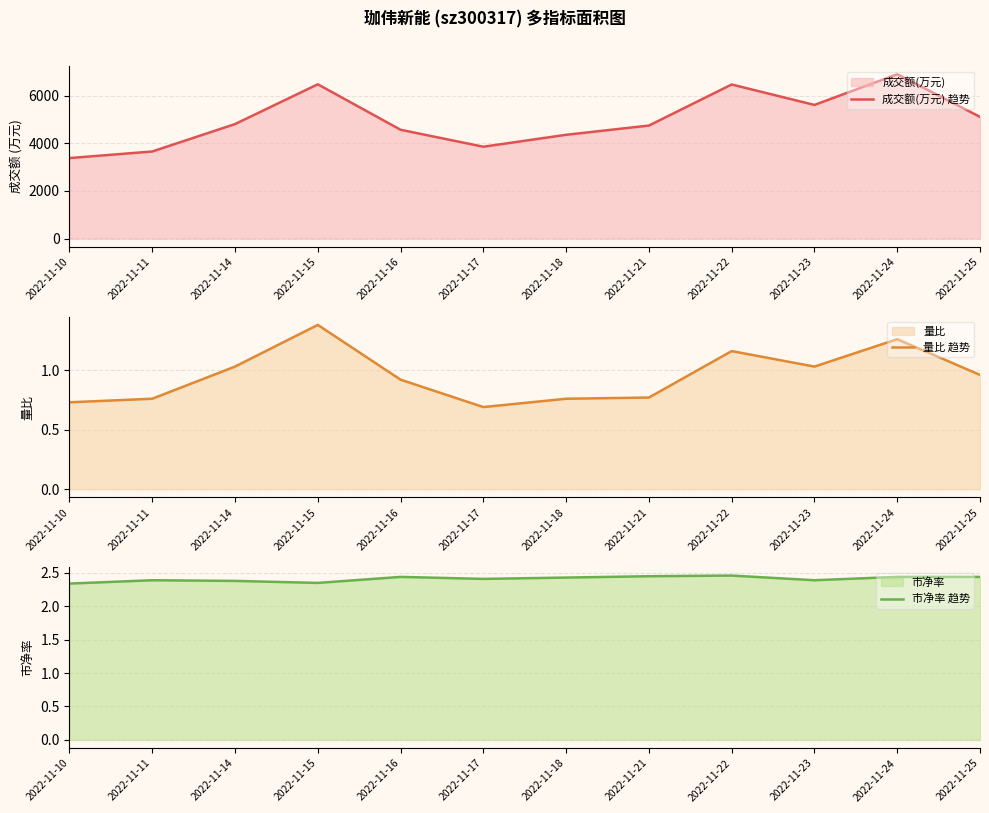

Rank the categories by 成交额(万元) 趋势 value from lowest to highest.

2022-11-10, 2022-11-11, 2022-11-17, 2022-11-18, 2022-11-16, 2022-11-21, 2022-11-14, 2022-11-25, 2022-11-23, 2022-11-22, 2022-11-15, 2022-11-24